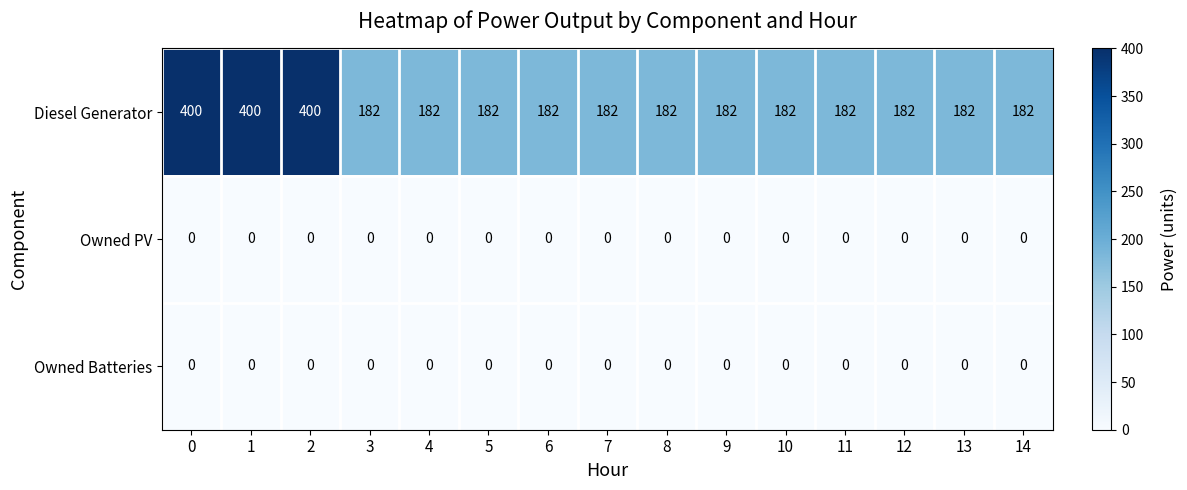

The Diesel Generator series shows 112 at 1. True or false?

False